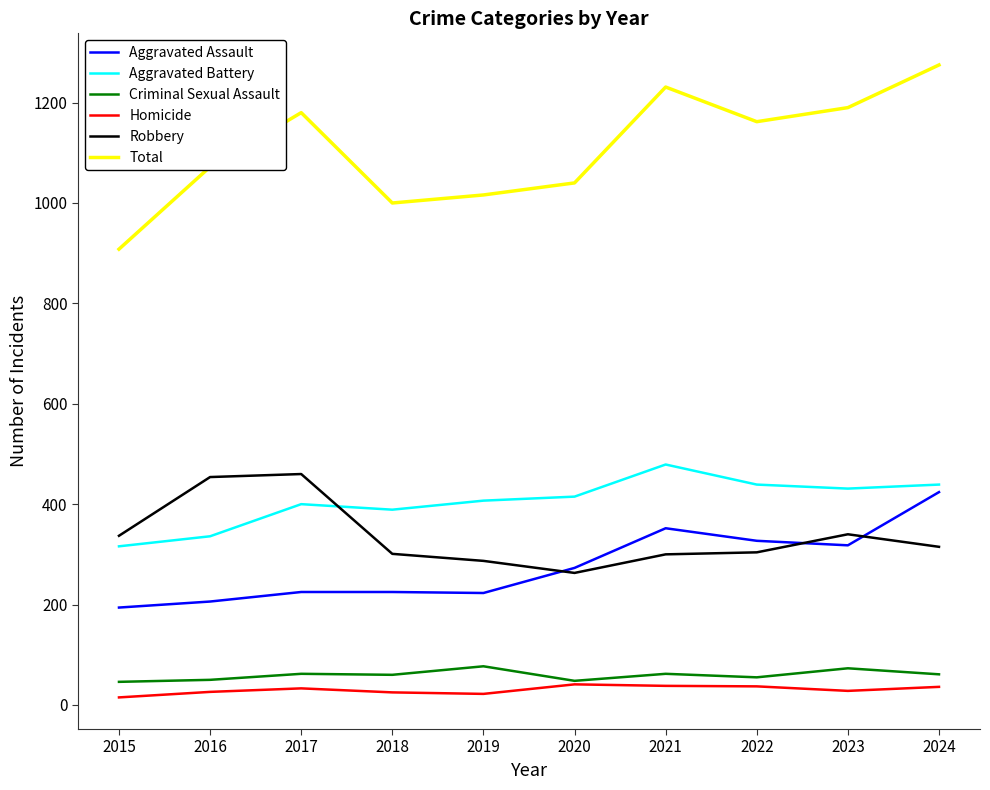

Which category has the highest value in the Aggravated Assault series?

2024